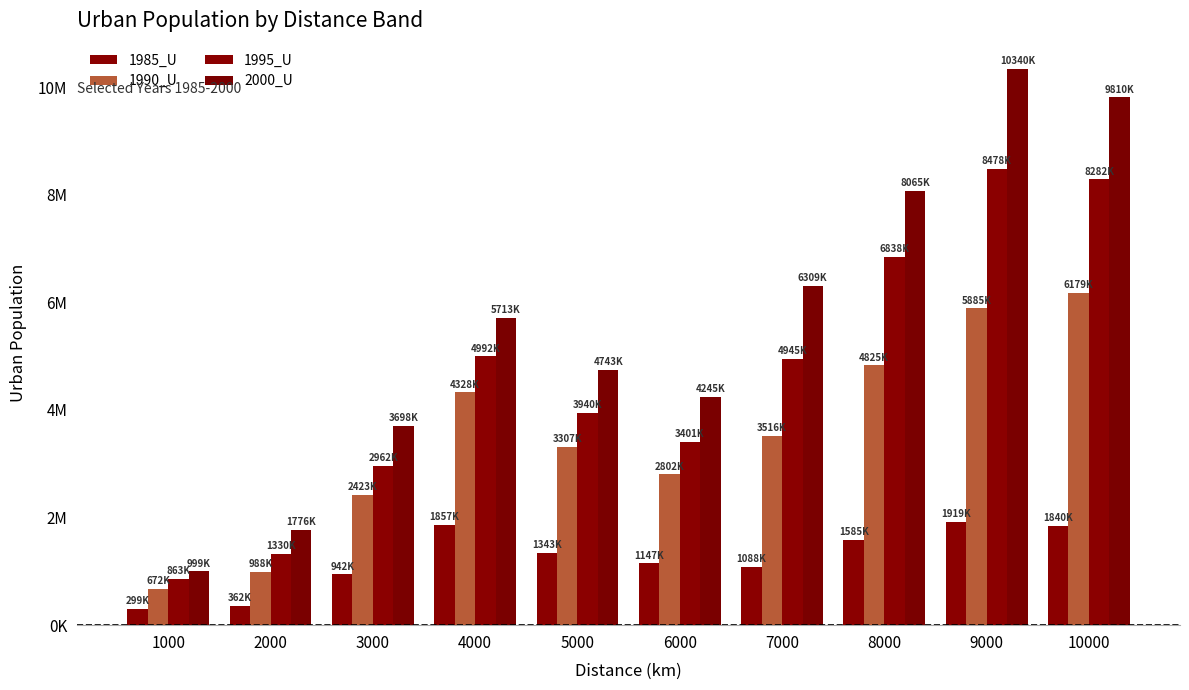

Between 3000 and 8000, which series saw the biggest shift?

2000_U